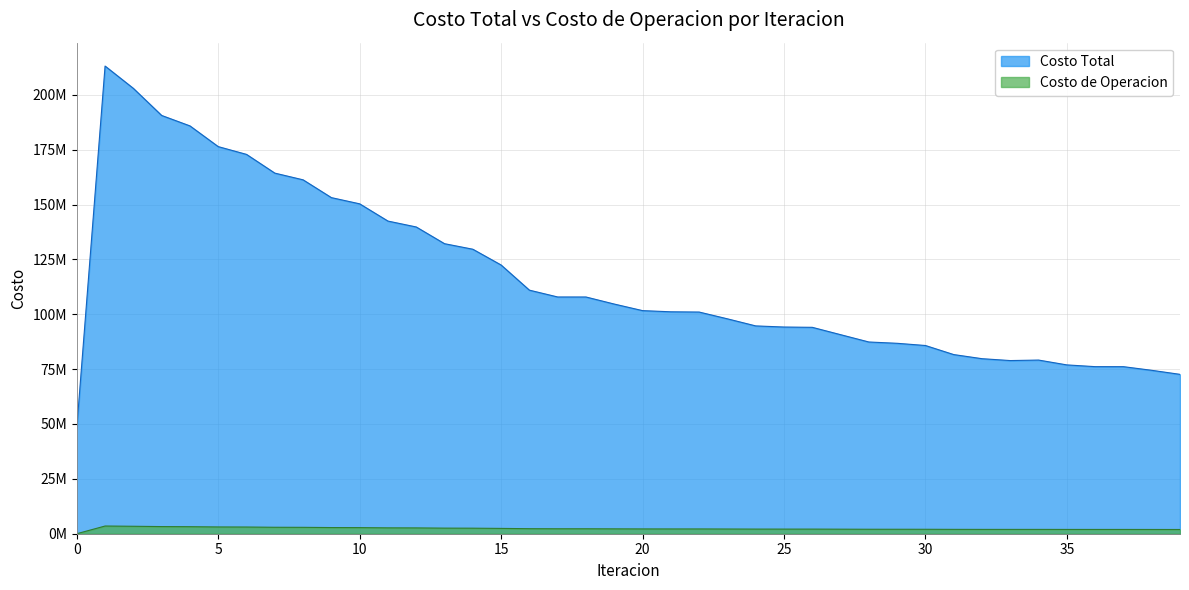

True or false: Costo Total has a value of 168518825.7 at 22.

False